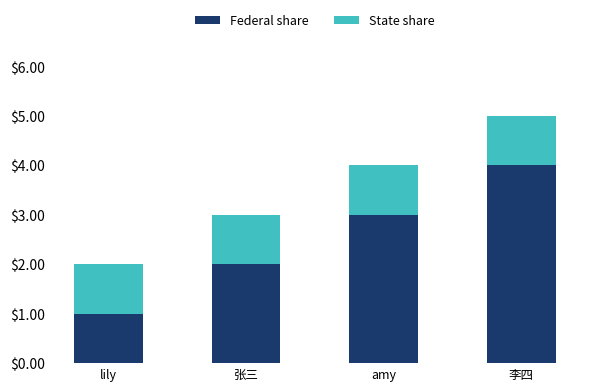

Does the chart contain stacked bars?

Yes